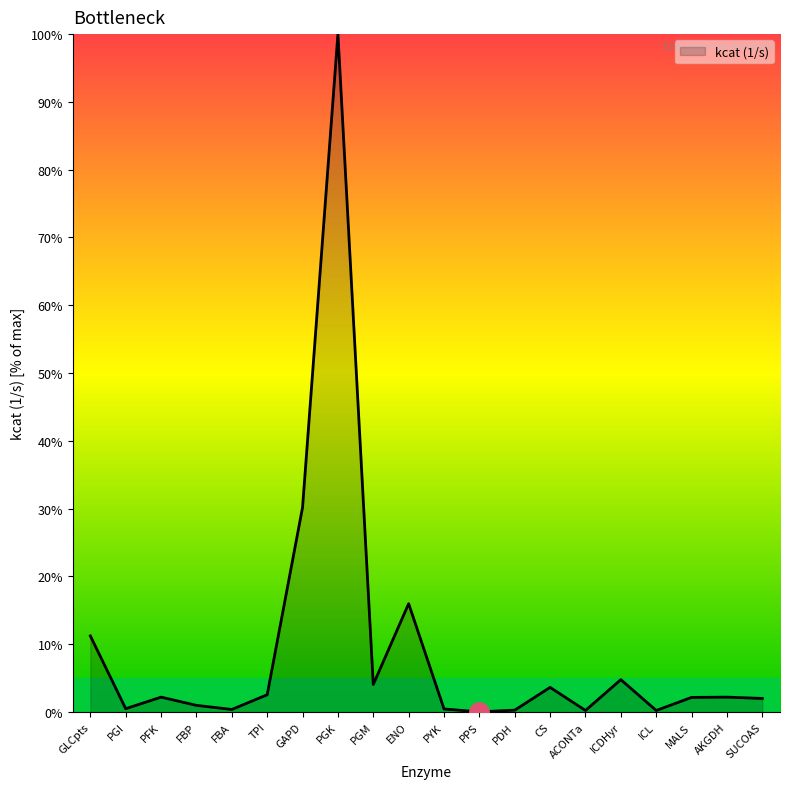

What is the maximum value shown in the chart?

100.0